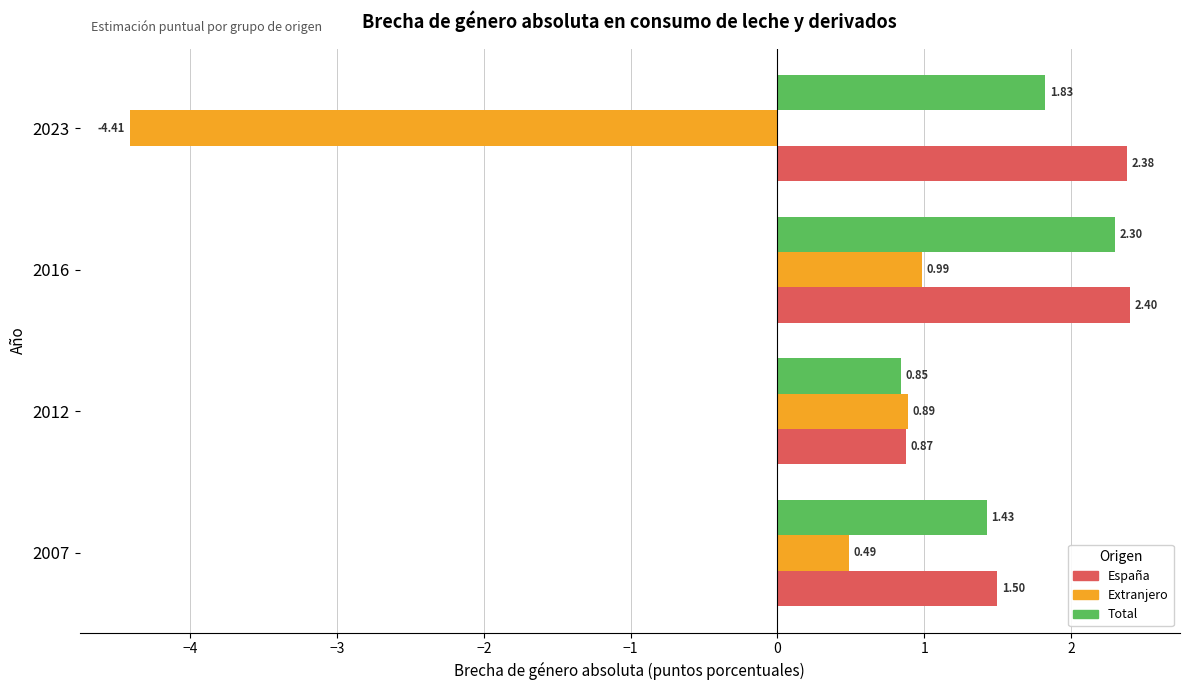

Rank the series at 2016 from highest to lowest value.

España, Total, Extranjero